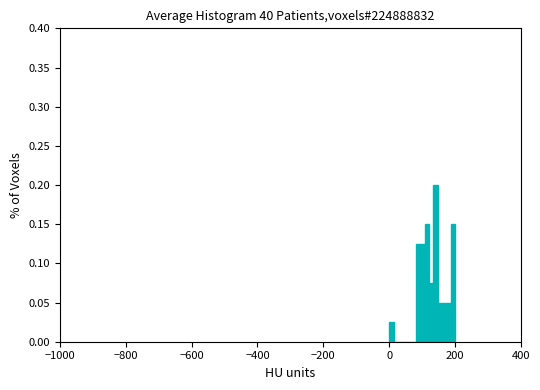

Read against the x-axis, roughly where is the centre of the tallest bar?

140